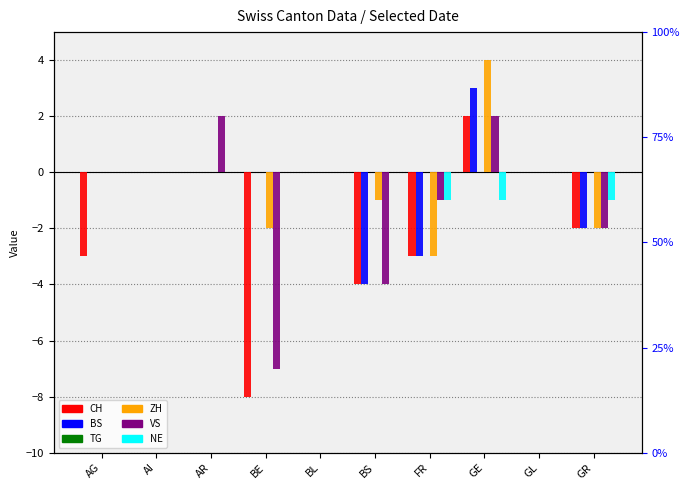

What are all the series names shown in the legend?

CH, BS, TG, ZH, VS, NE